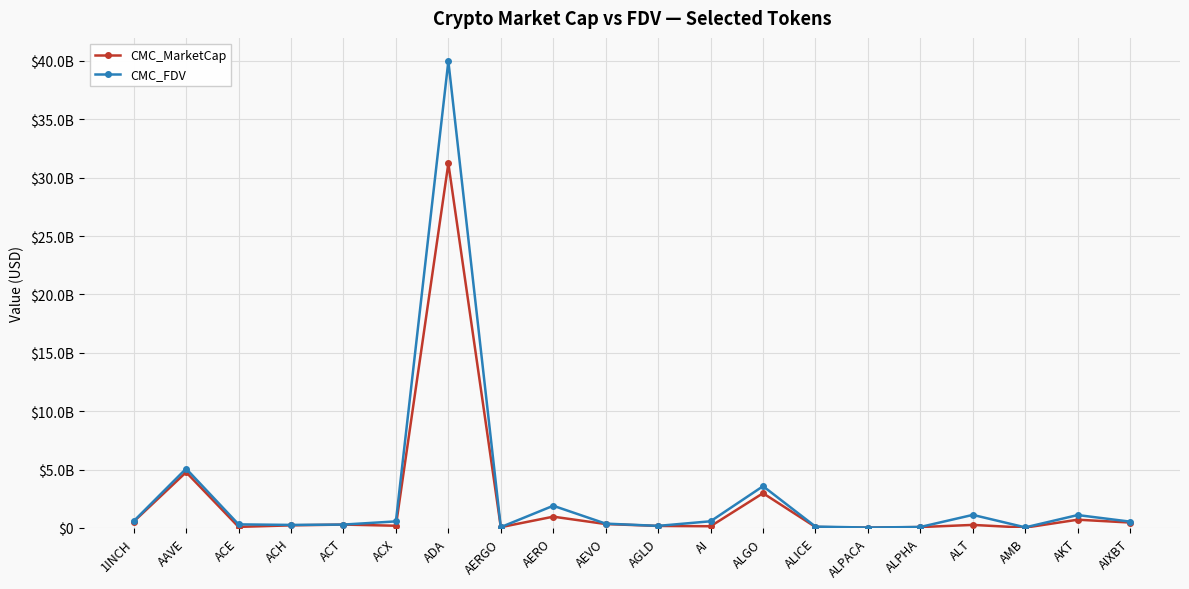

What is the difference between the maximum and minimum values in the CMC_MarketCap series?

31188817117.6